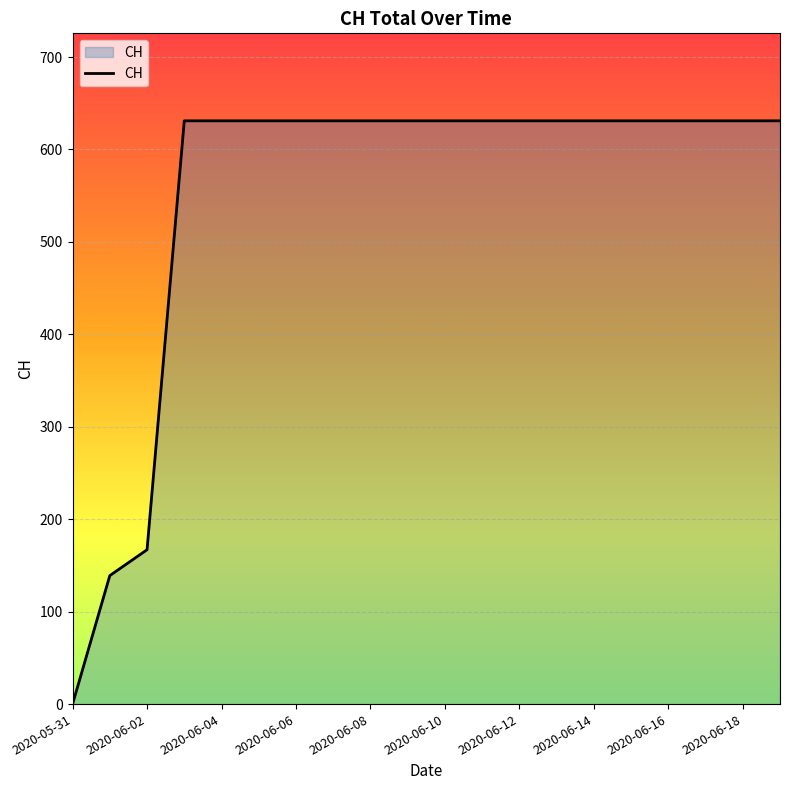

What is the maximum value shown in the chart?

631